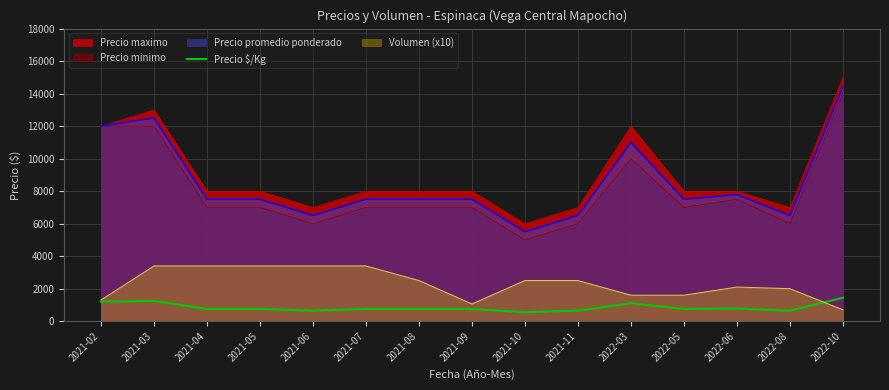

What is the difference between the maximum and minimum values?

893